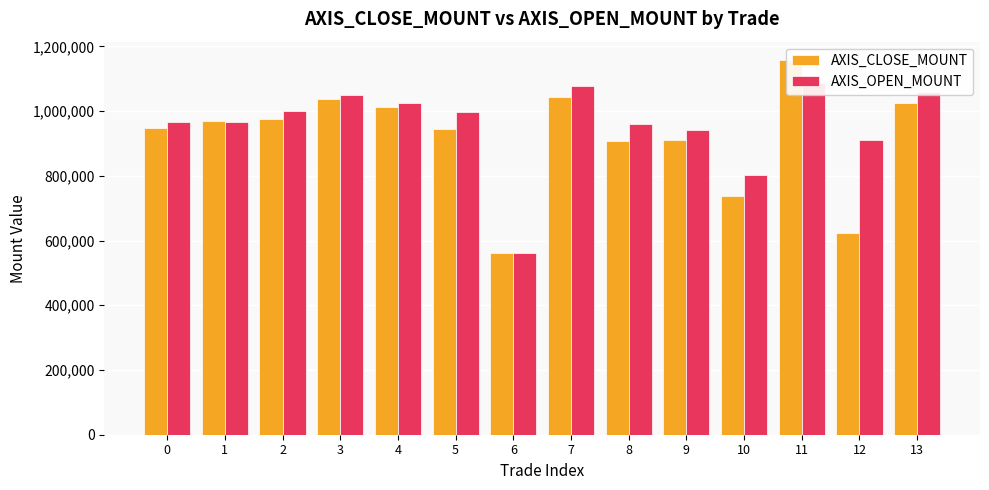

What is the approximate value of AXIS_OPEN_MOUNT at 12, to the nearest 10?

909000